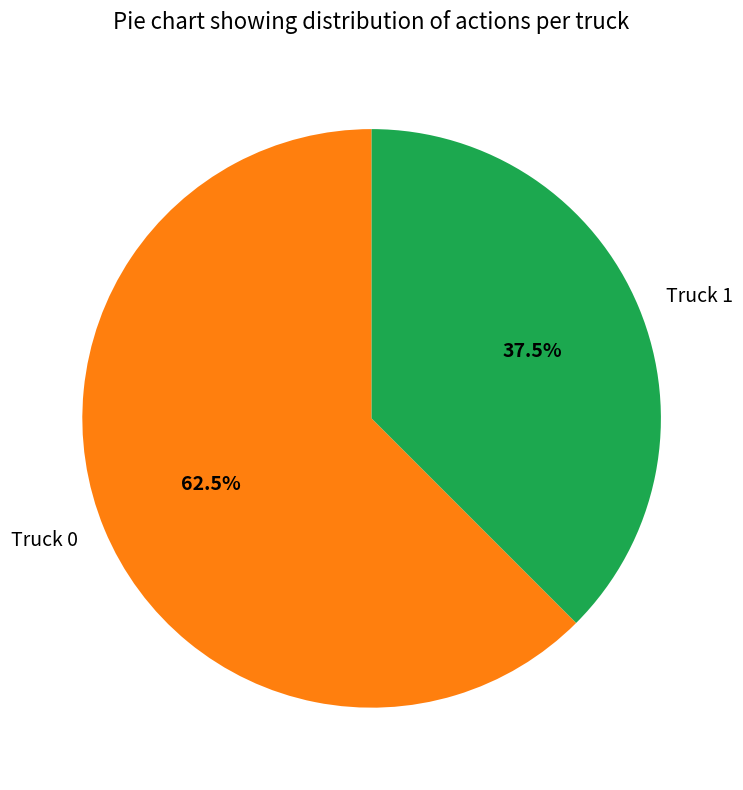

What is the majority slice?

Truck 0